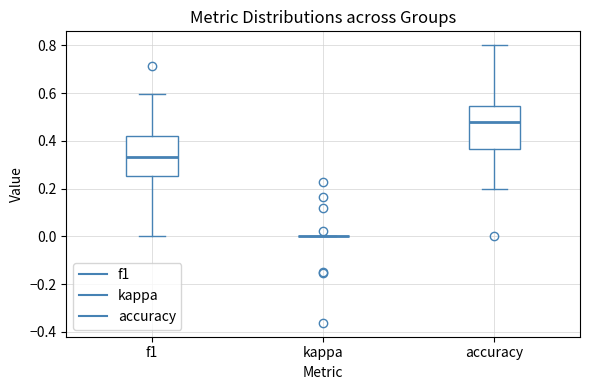

Reading left to right, transcribe this box plot: for each box, give where its median line is, the range the box spans, and where its two whiskers end, as read against the y-axis. The values are not printed on the chart, so give them approximately, as read against the axis.

f1: median 0.34, box 0.26 to 0.42, whiskers 0.00 to 0.60
kappa: box collapsed to a line at 0.00, whiskers 0.00 to 0.00
accuracy: median 0.48, box 0.36 to 0.54, whiskers 0.20 to 0.80